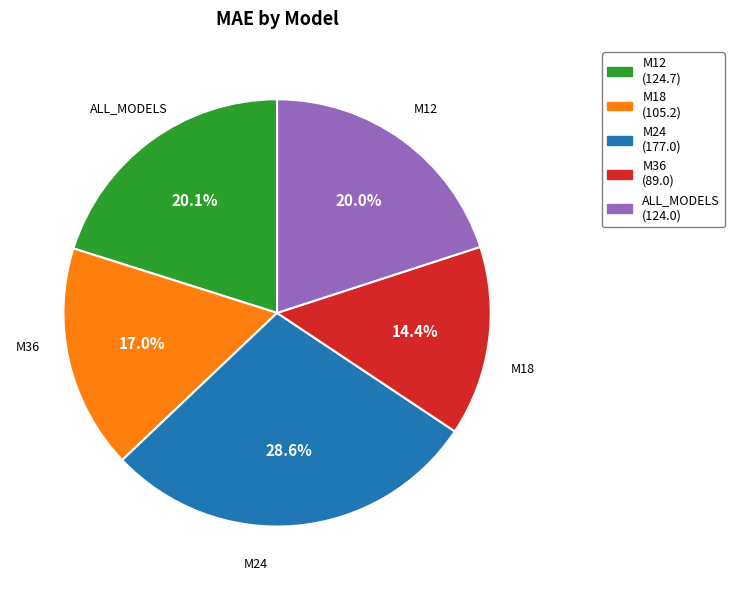

Is the sum of M18 and M36 greater than half?

No